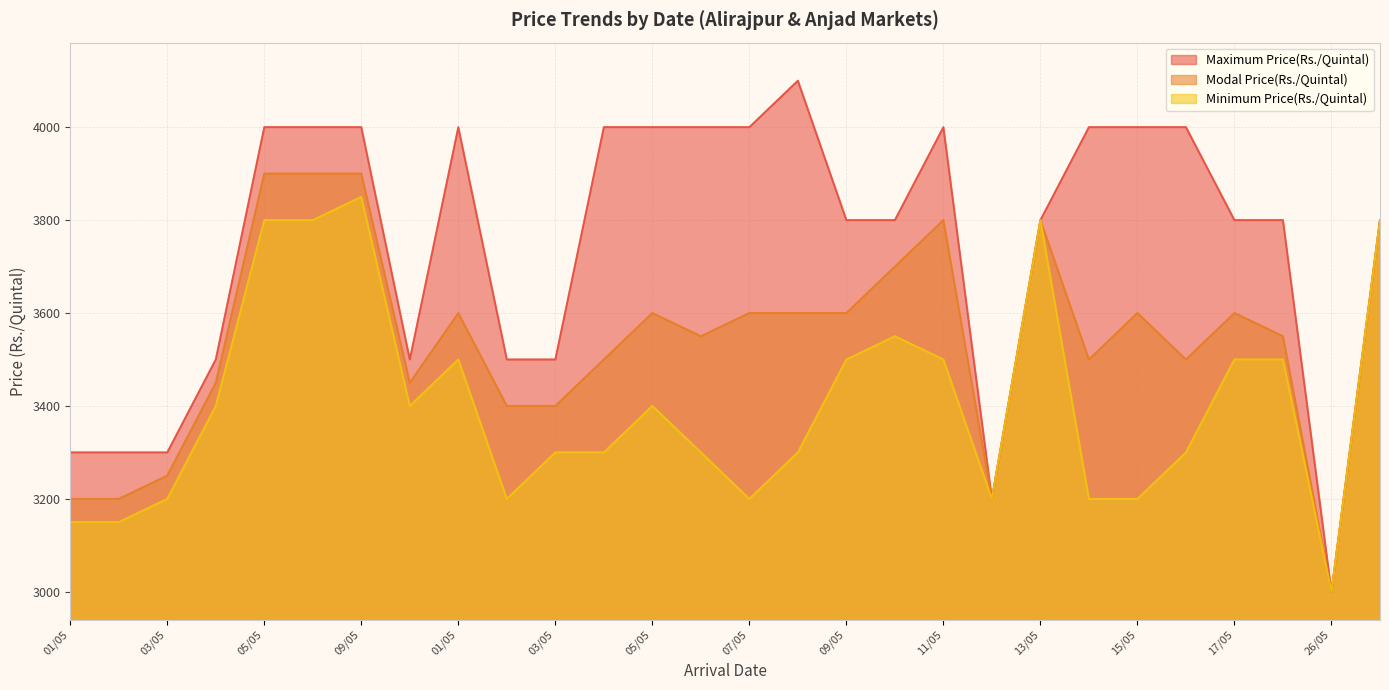

What is the label of the 1st point from the right?

30/05